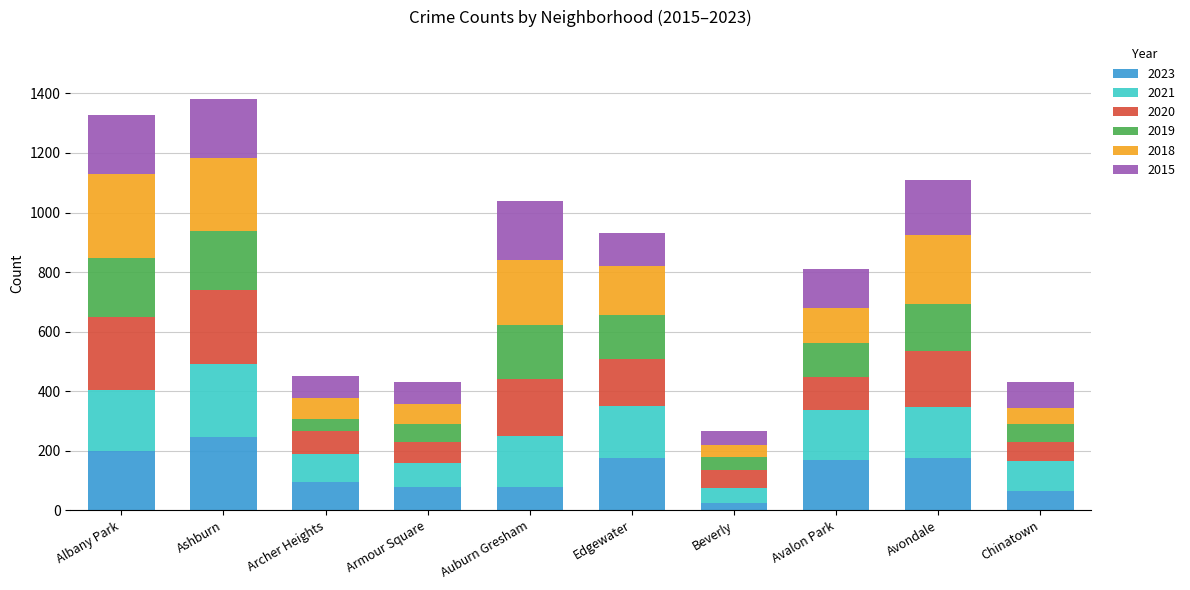

At which label does 2023 reach its peak?

Ashburn